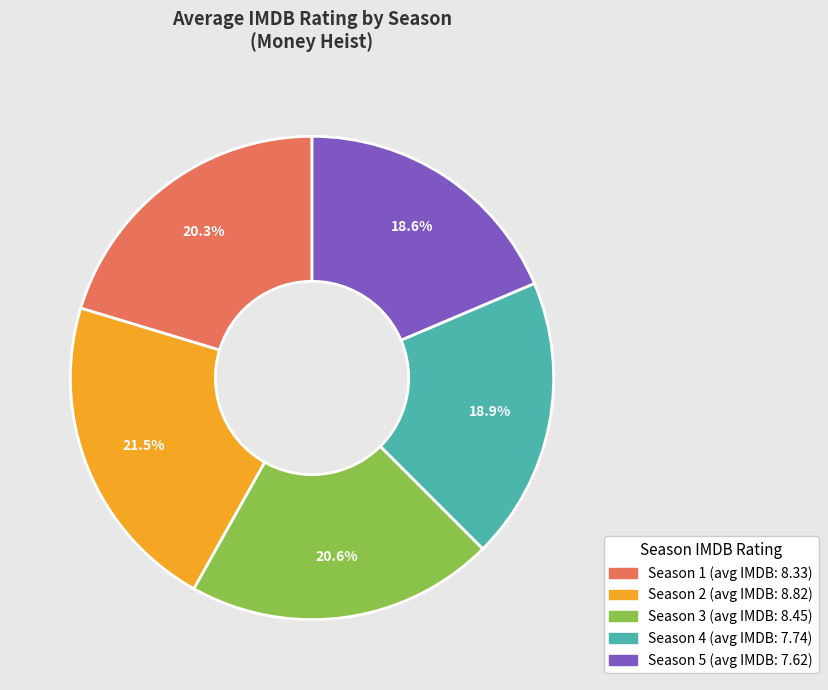

What is the largest slice in the pie chart?

Season 2